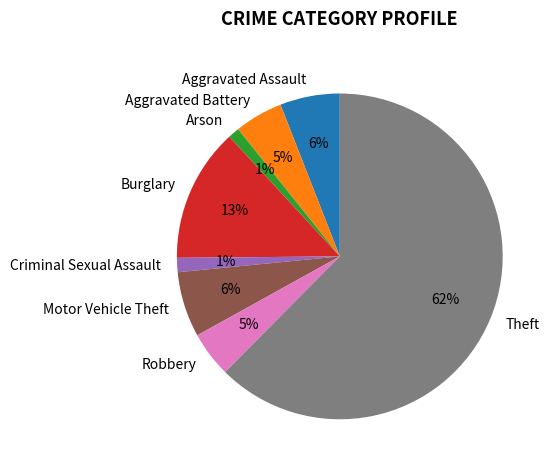

True or false: Criminal Sexual Assault accounts for 11% of the total.

False